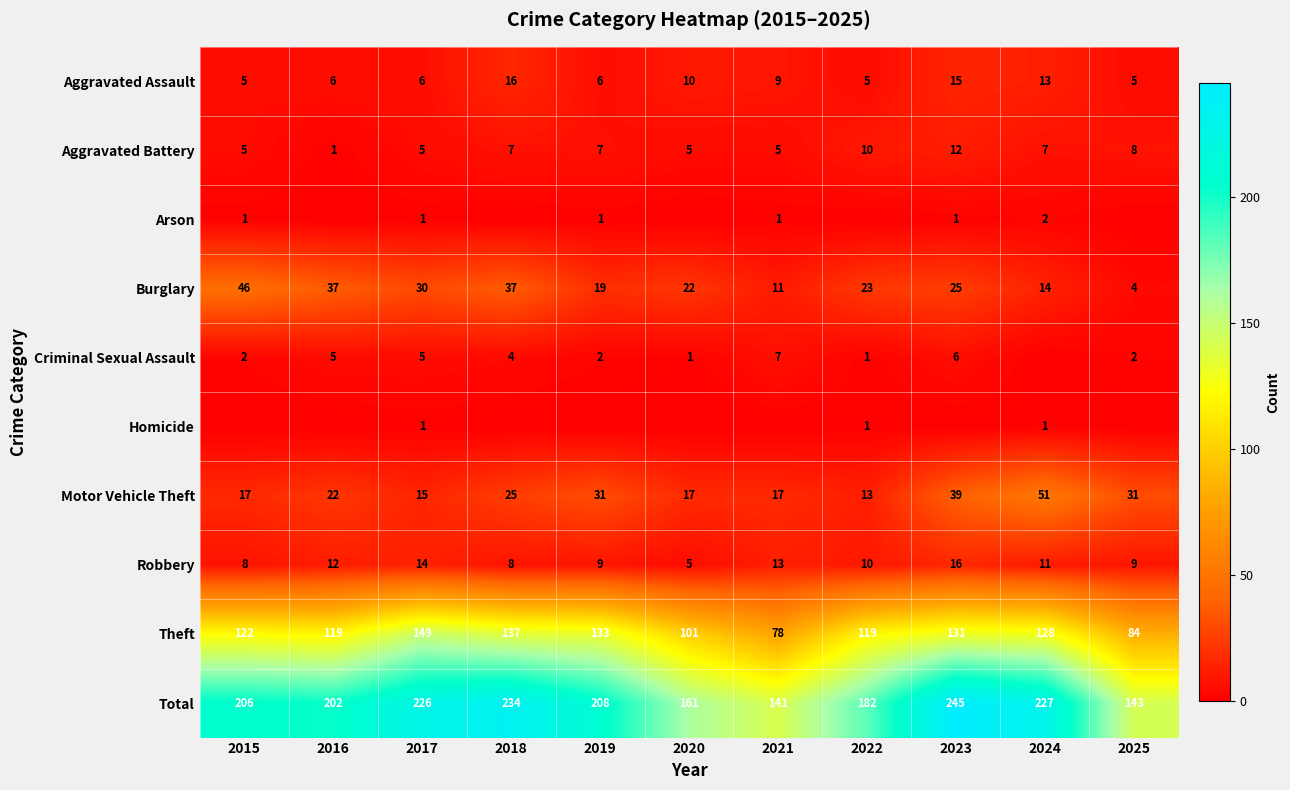

The Arson series shows 1 at 2023. True or false?

True